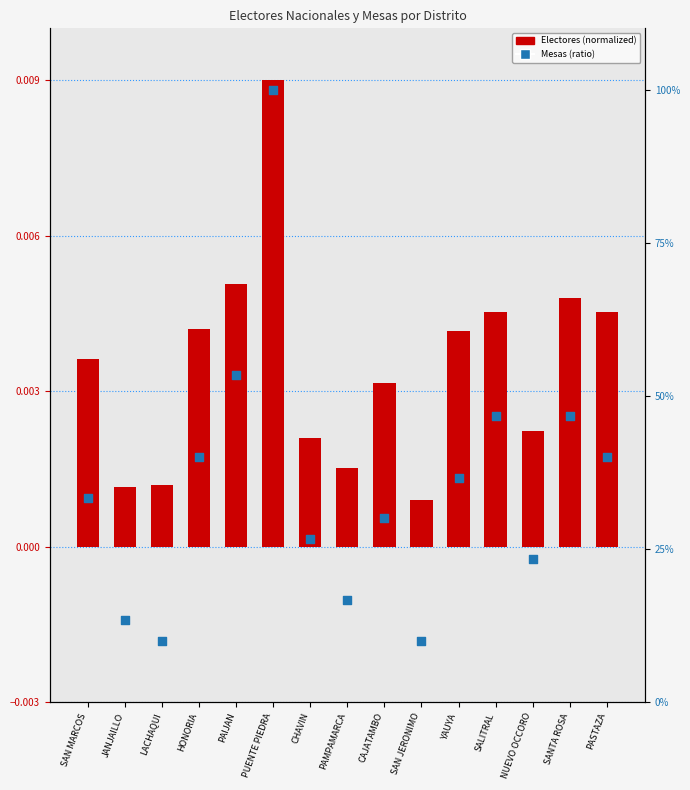

Is the value of Mesas de Sufragio (ratio) at NUEVO OCCORO greater than the value of Electores Nacionales (normalized) at SANTA ROSA?

Yes